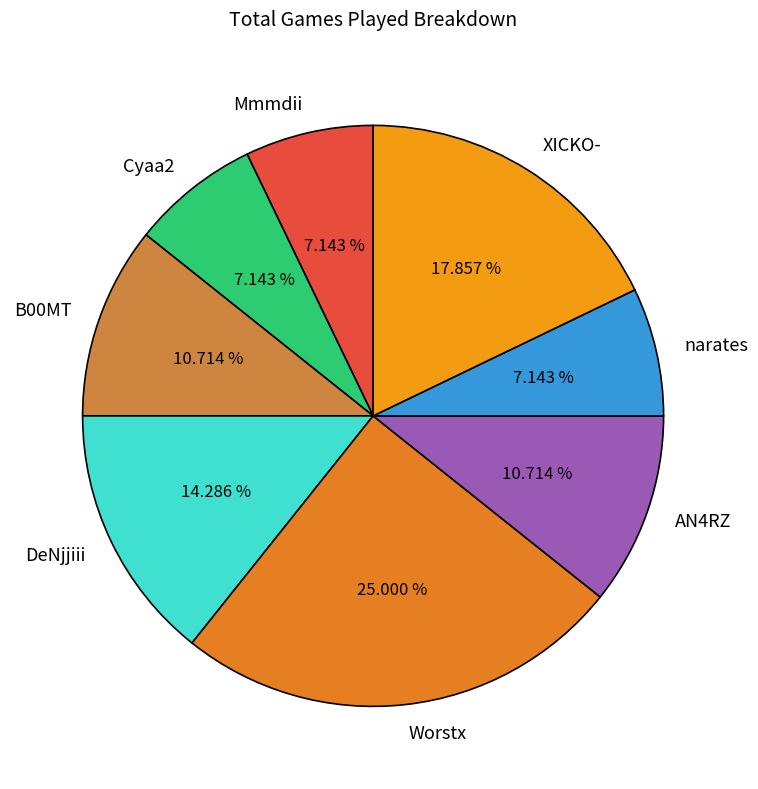

What is the ratio of the value at Cyaa2 to the value at Mmmdii?

1.0